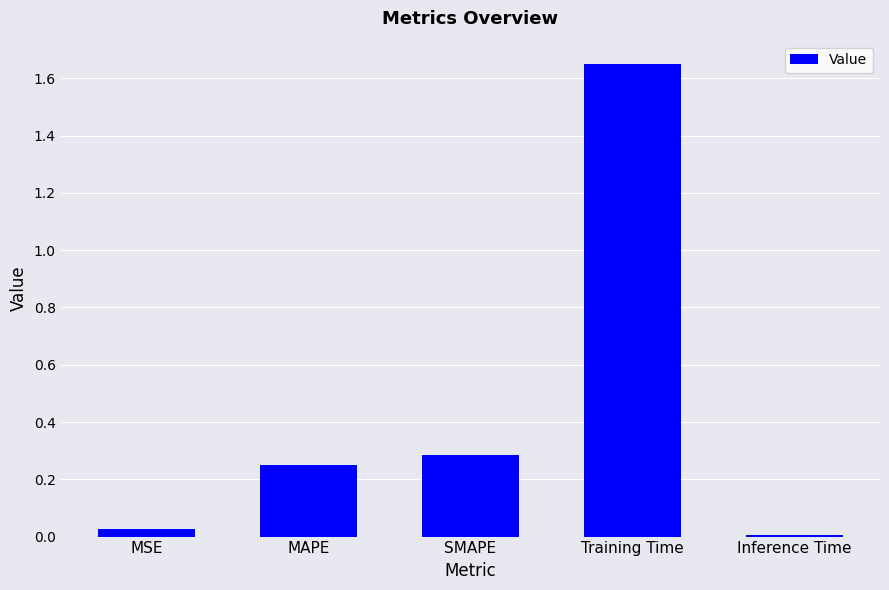

What is the label of the 4th bar from the right?

MAPE